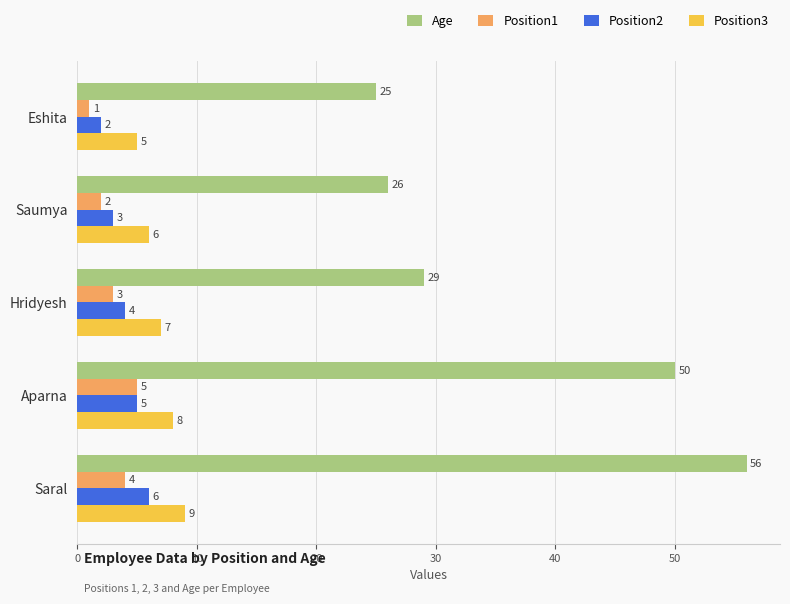

True or false: Position2 has a value of 2 at Eshita.

True